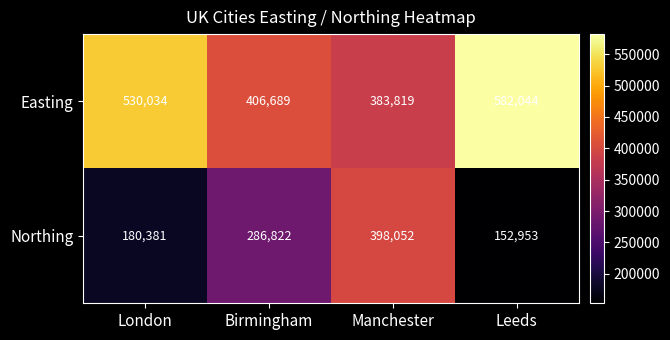

What is the average value of the Northing series?

254552